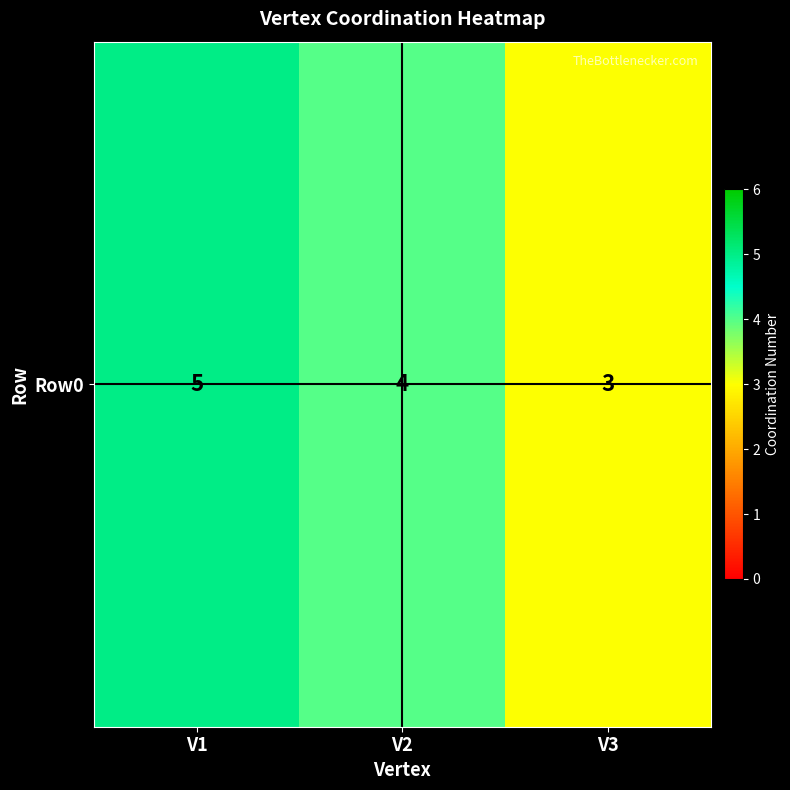

What is the difference between the values at V2 and V1?

1